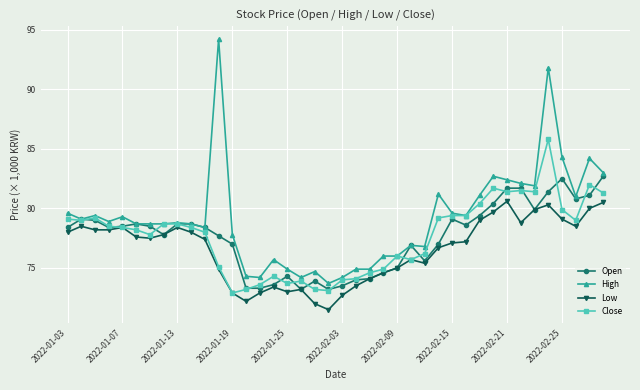

What is the difference between the second highest and second lowest values in the Close series?

8.9